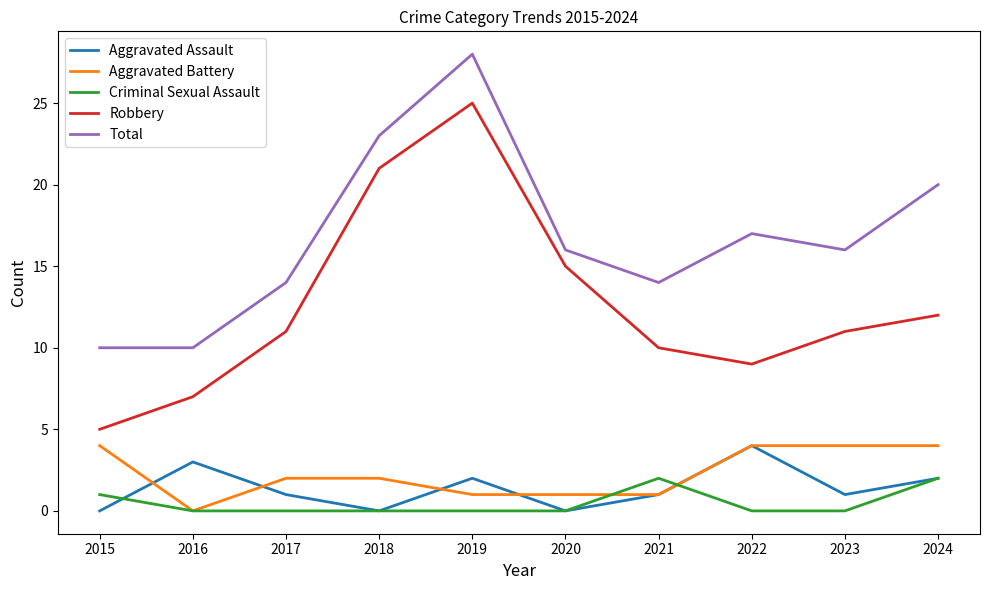

Where is Total nearest to the value 19?

2024